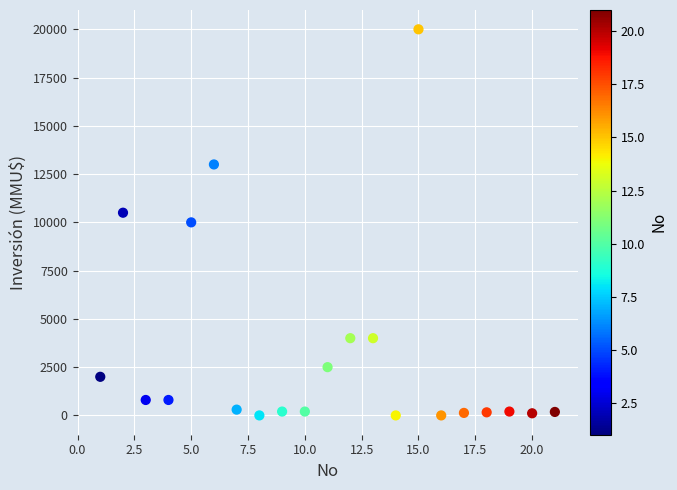

What is the range of Y values (max minus min)?

20000